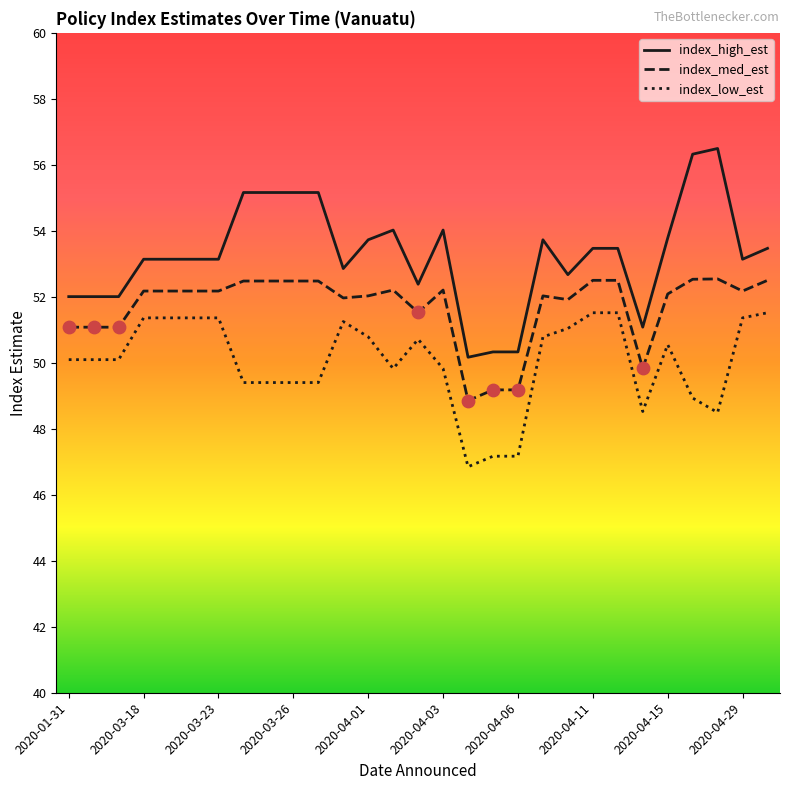

Which series has the largest total across all categories?

index_high_est